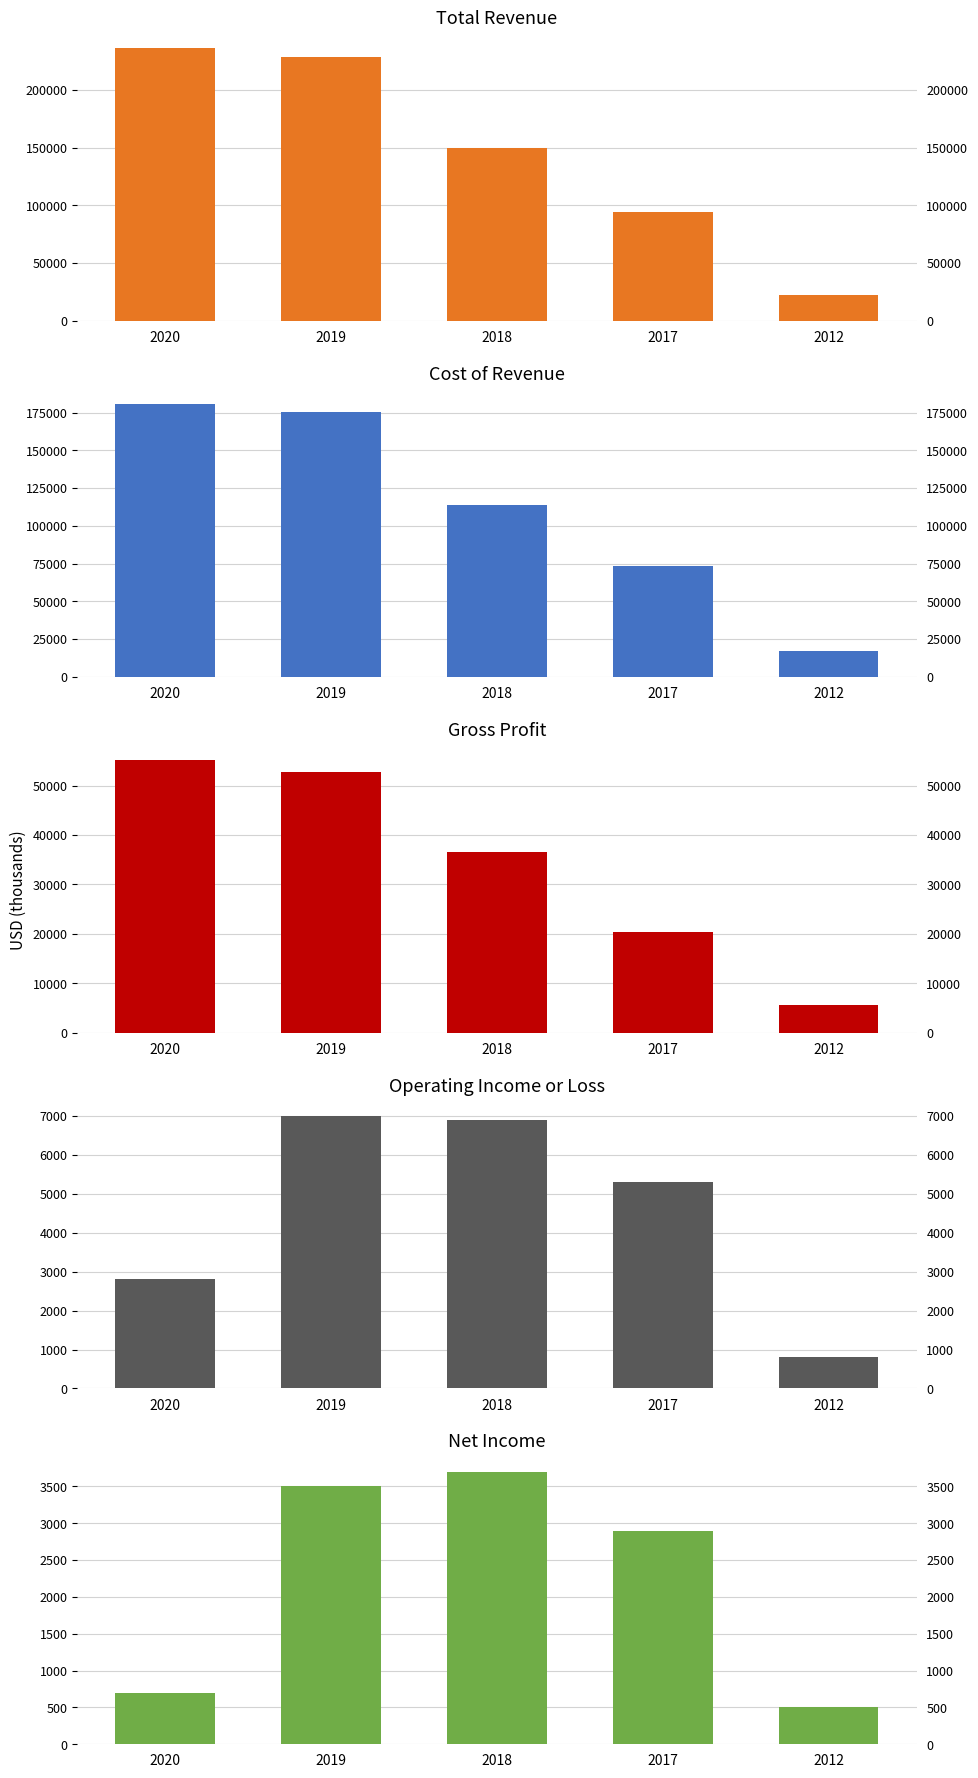

What is the difference between the highest and lowest values at 2018?

146300